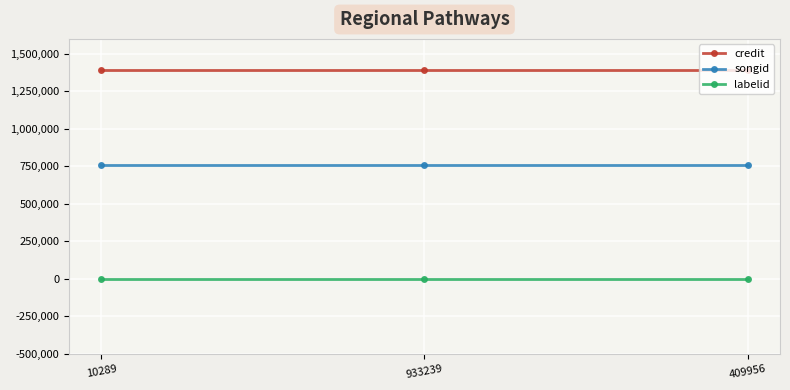

What is the maximum value for credit?

1395764